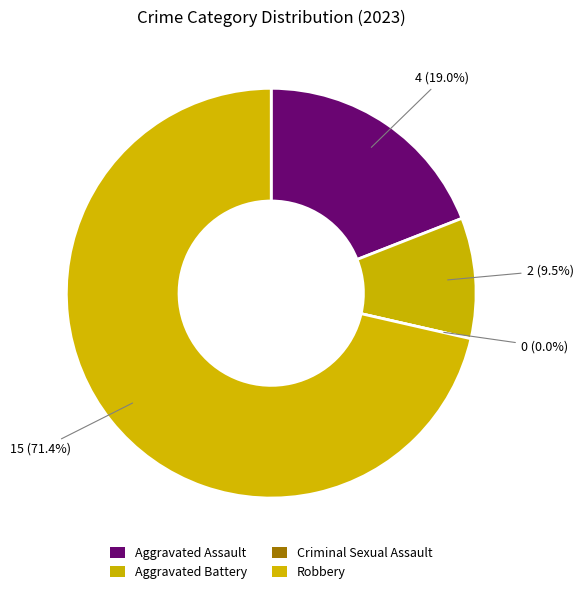

How many slices are in this pie chart?

4